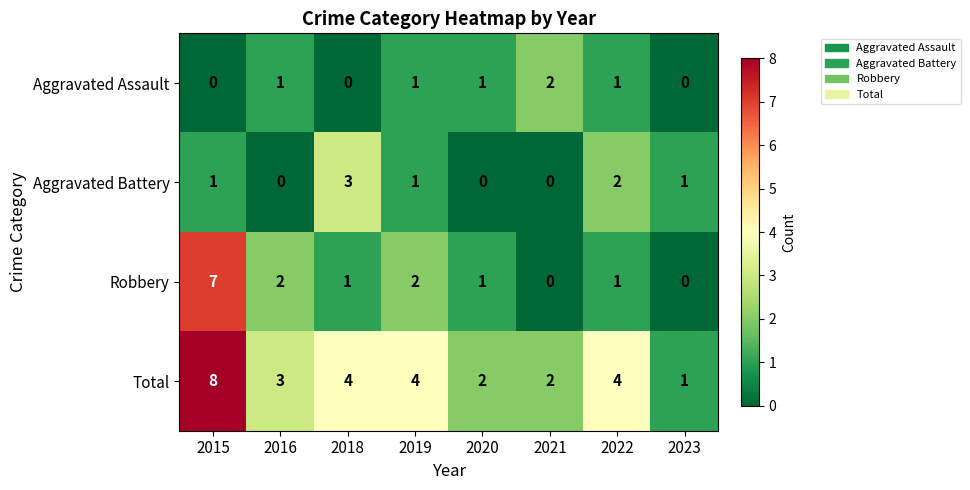

Which series changed the most between 2016 and 2021?

Robbery